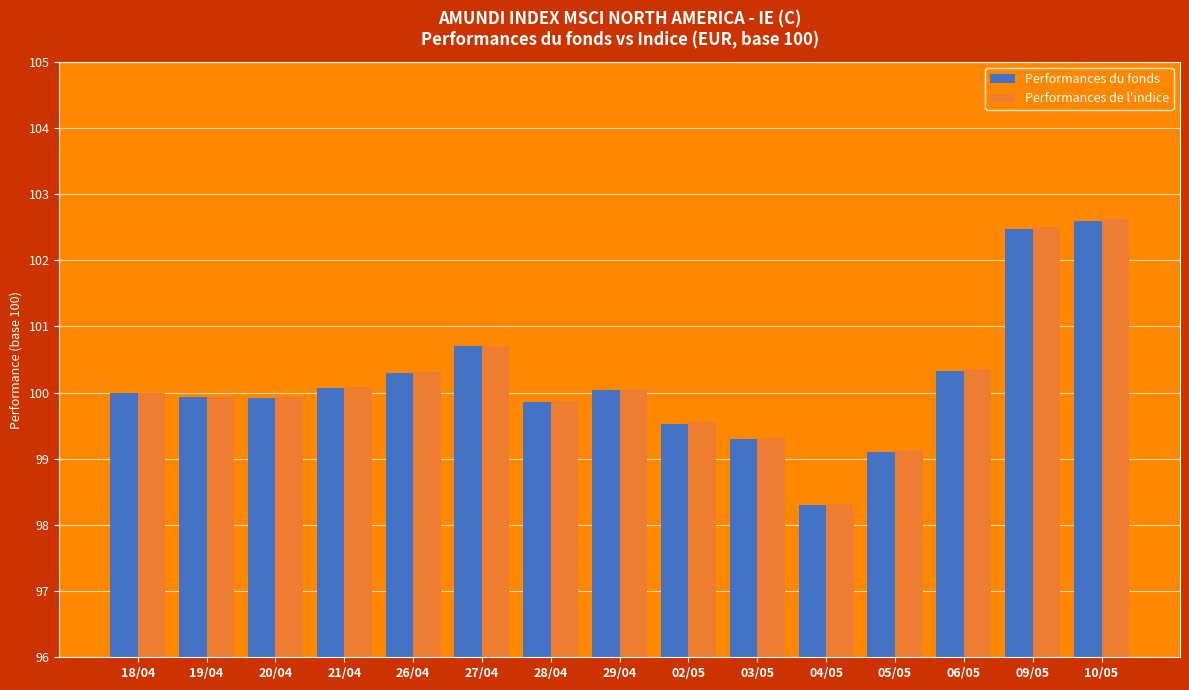

How many categories are shown in the chart?

15